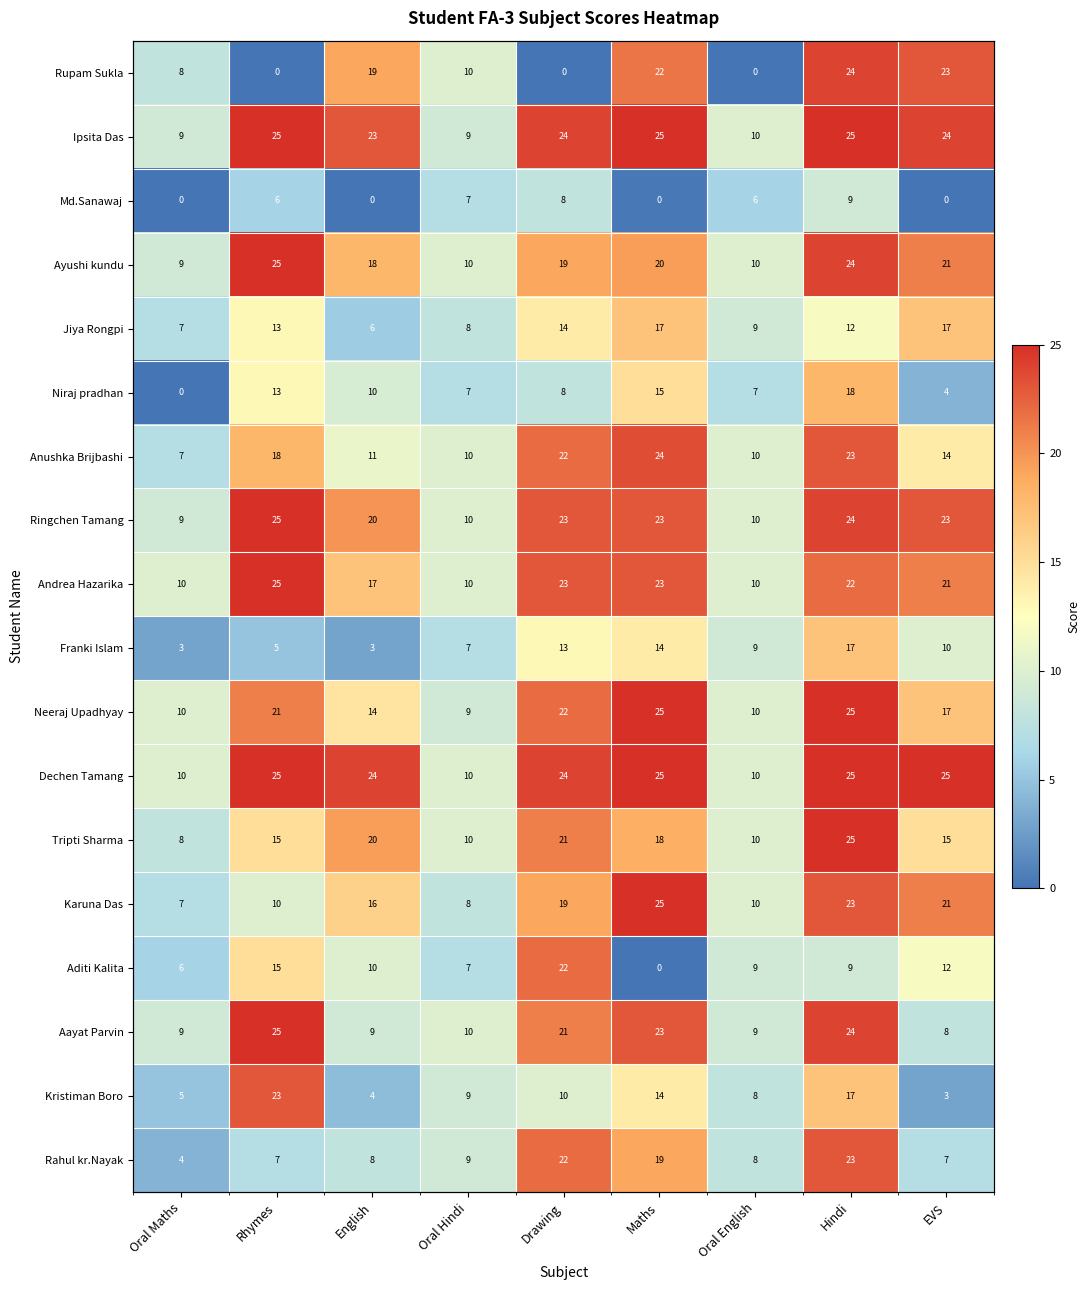

Which series has the largest range (max minus min)?

Rupam Sukla